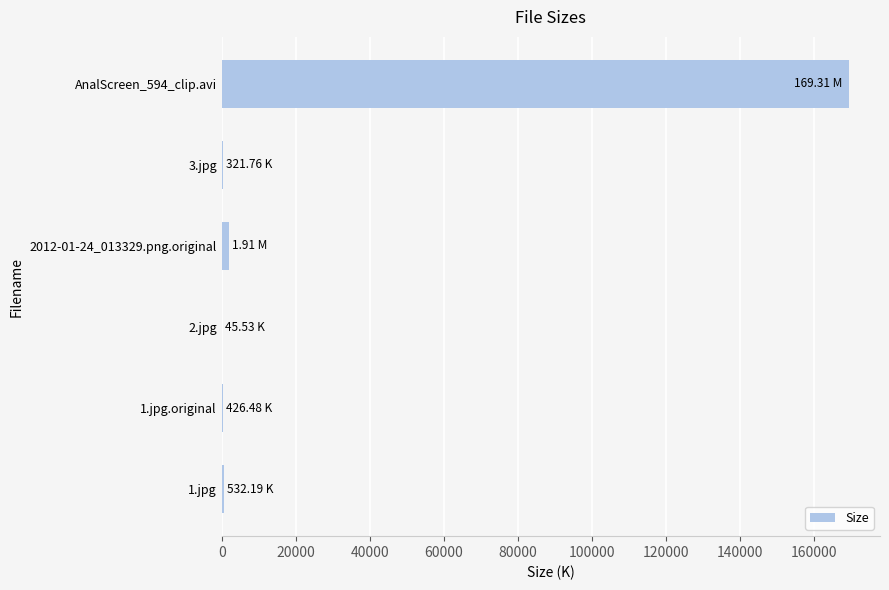

What is the greatest value displayed?

169310.0